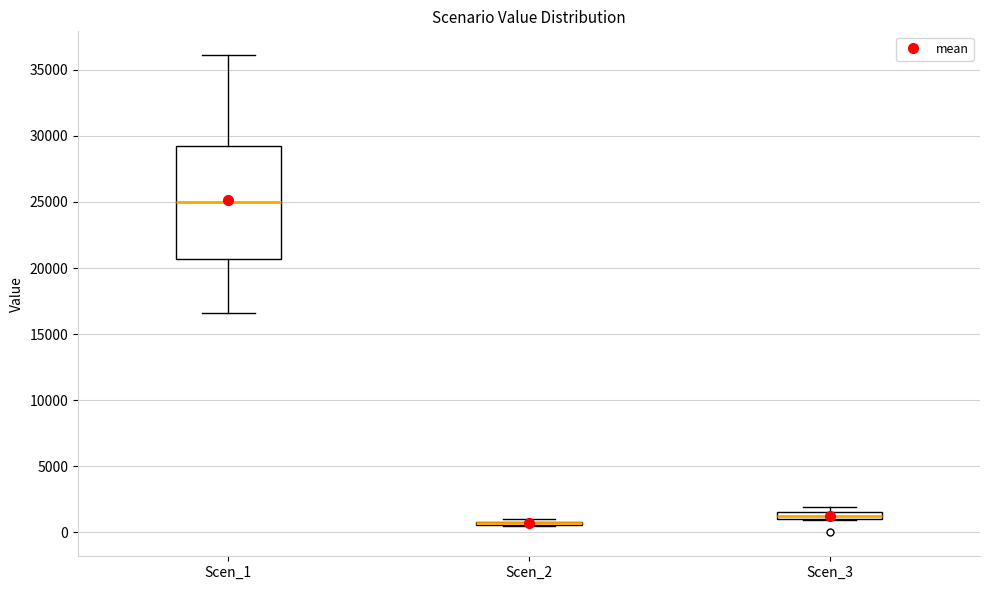

Where does the lower whisker of the box for Scen_1 end on the y-axis? The values are not printed on the chart, so give them approximately, as read against the axis.

16500